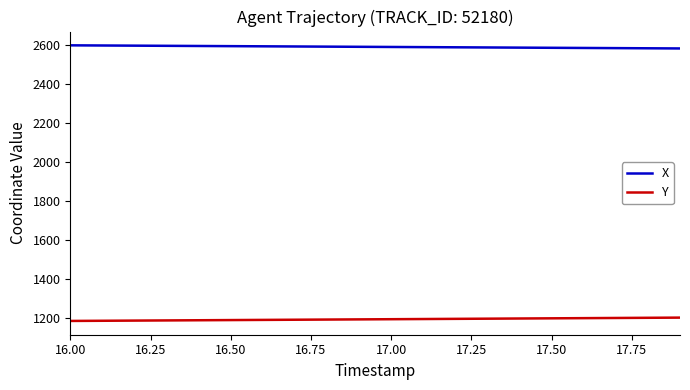

What is the minimum value shown in the chart?

1182.8